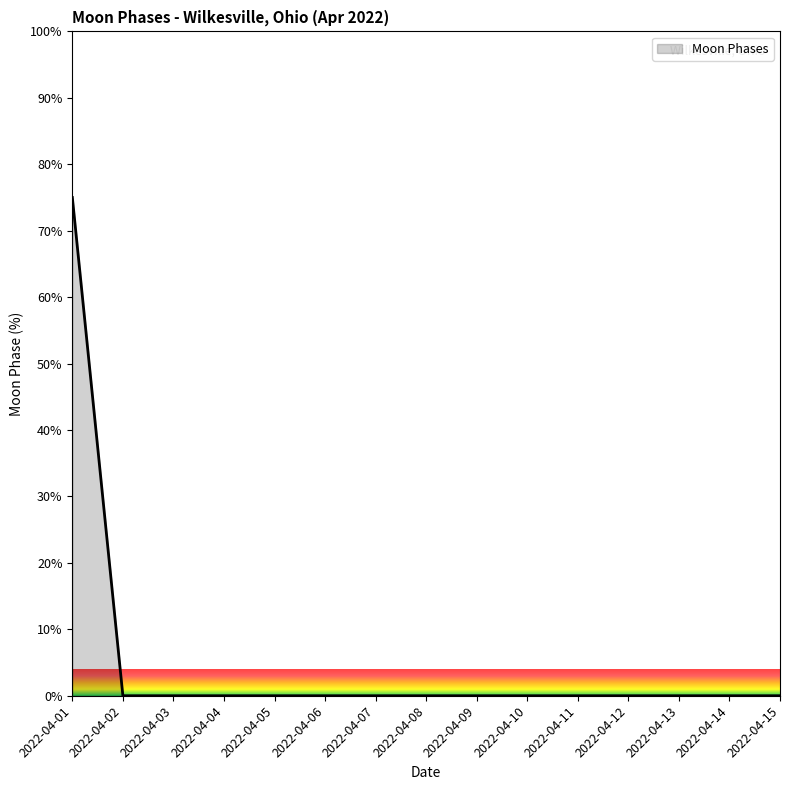

The chart shows a value of 0 at 2022-04-09. True or false?

True